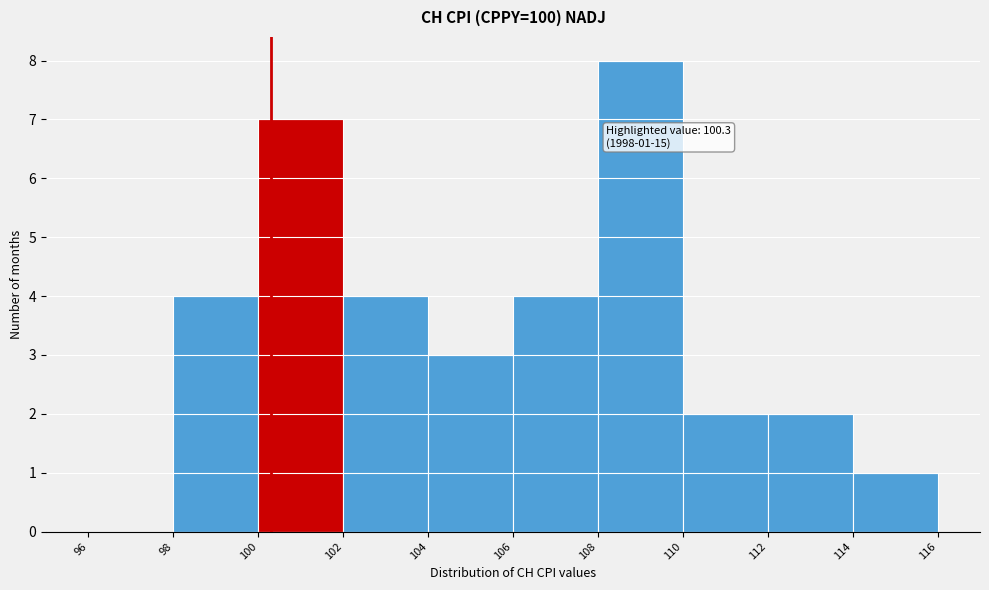

Over which range of the x-axis is the bar tallest?

108 to 110